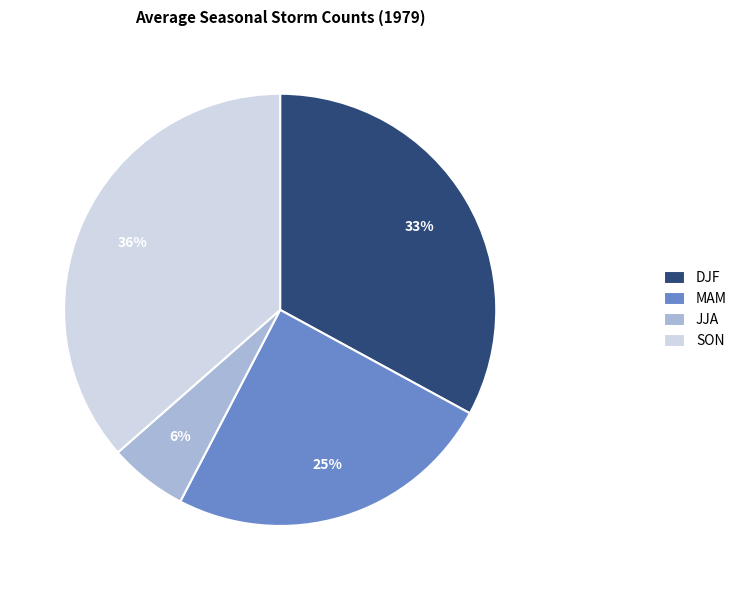

Count the number of slices in the pie.

4